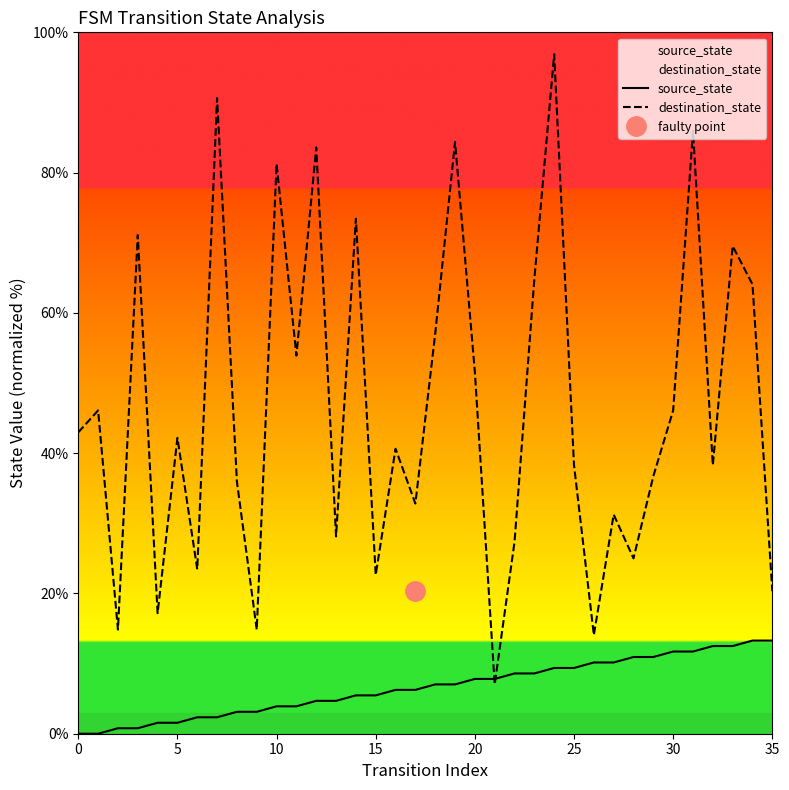

The destination_state series shows 55.6 at 17. True or false?

False